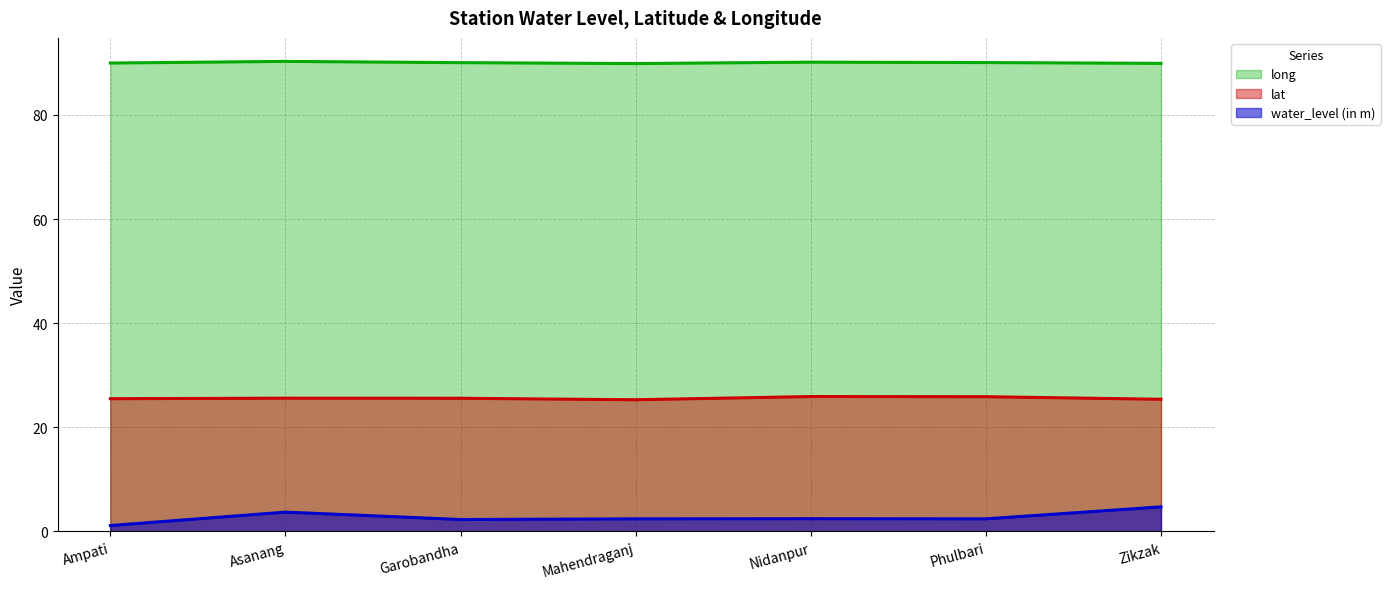

Is it true that long equals 128.9 at Nidanpur?

False